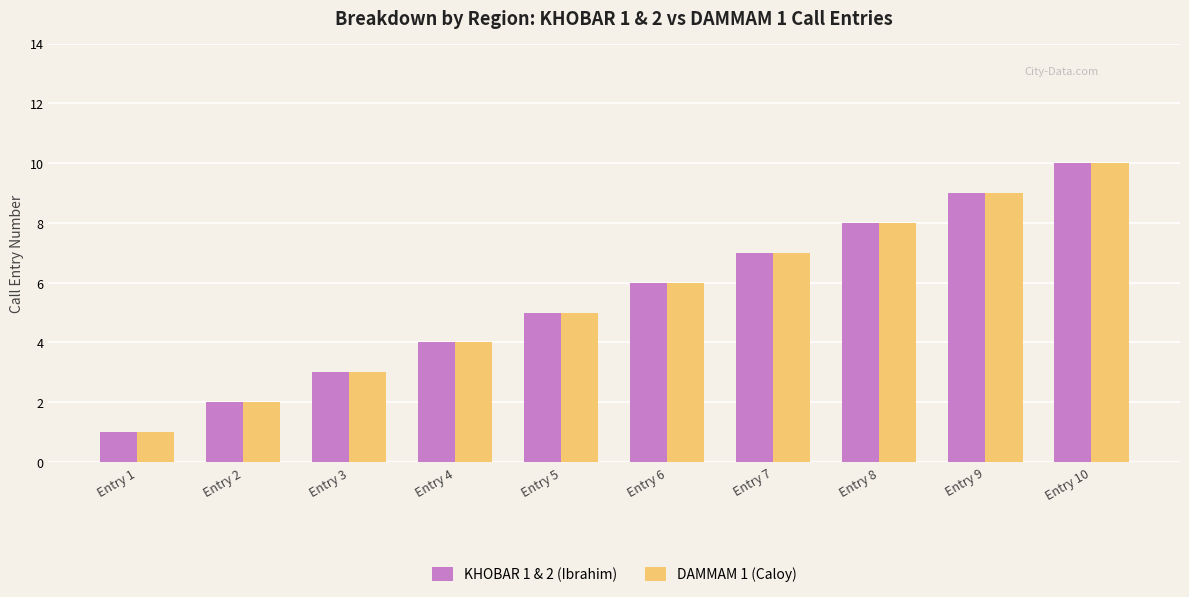

At which category is the sum across all series the highest?

Entry 10